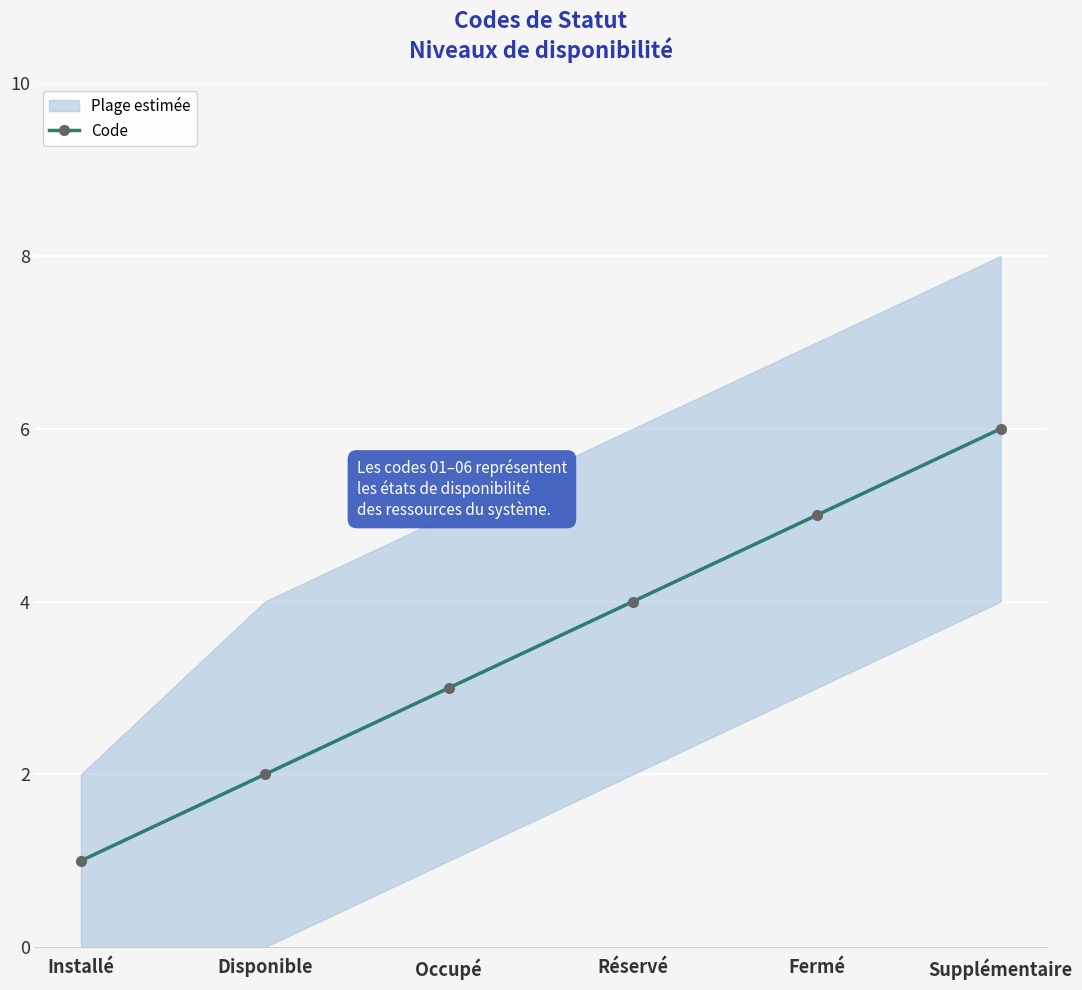

Which label corresponds to the largest value in the chart?

Supplémentaire